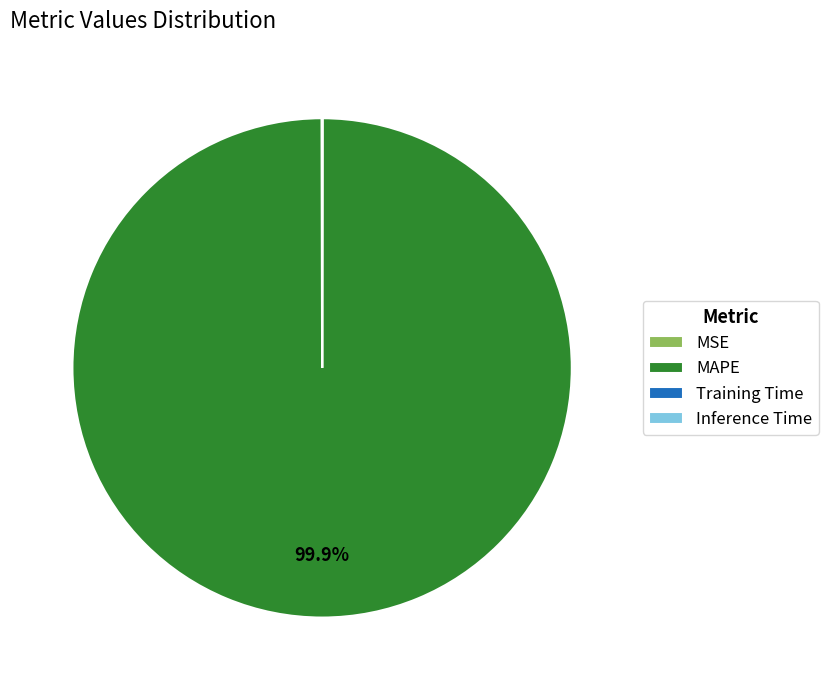

Which category has the biggest portion of the pie?

MAPE